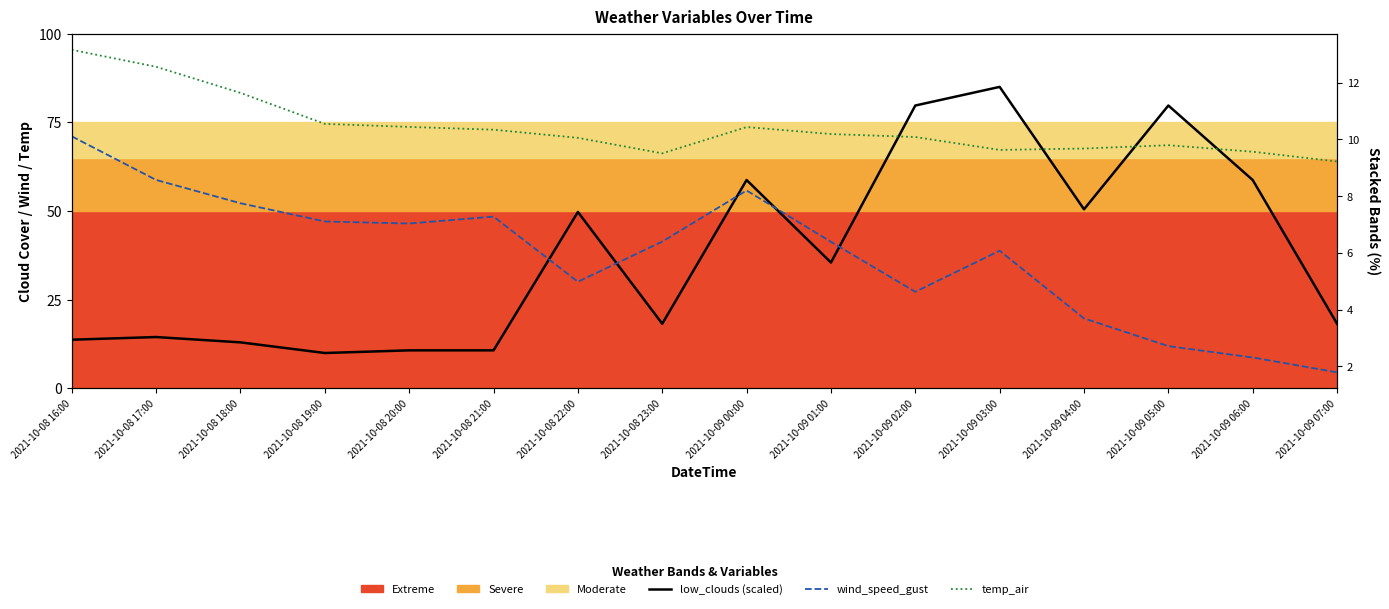

Which series has the largest total across all categories?

low_clouds (scaled)